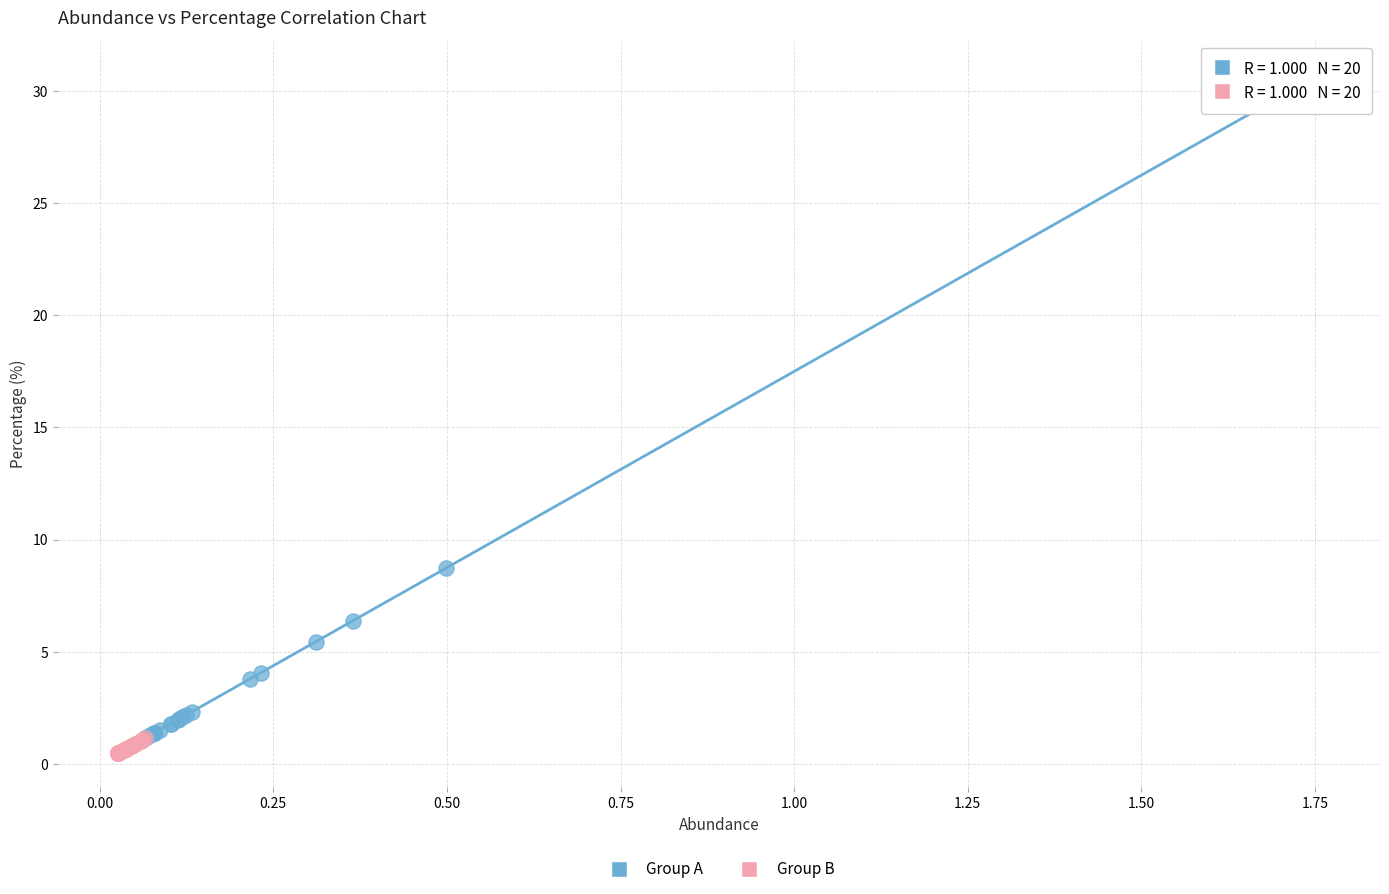

Which series has the widest spread of Y values?

Group A